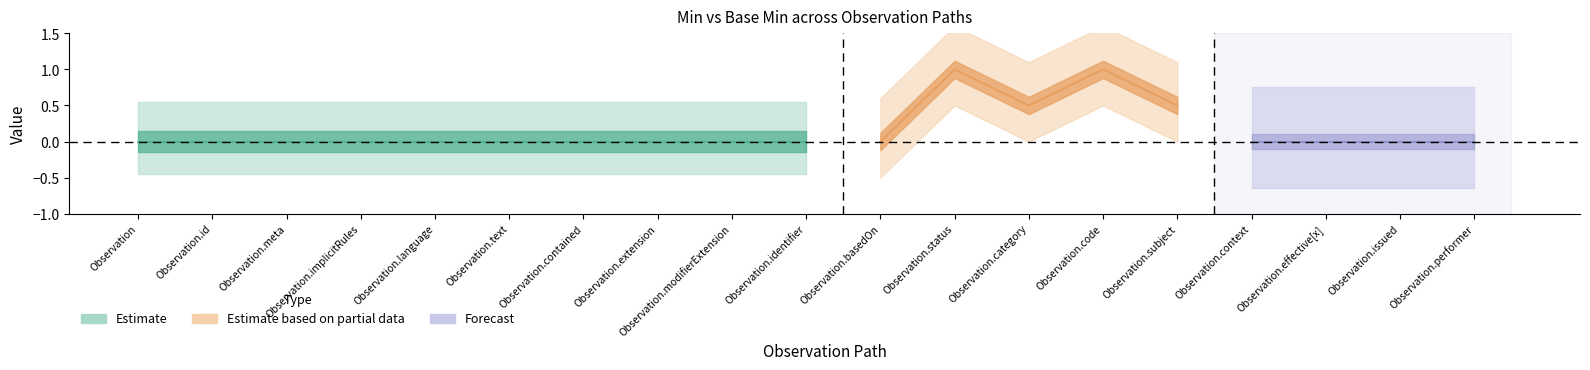

The value of Min at Observation.meta is 0. True or false?

True